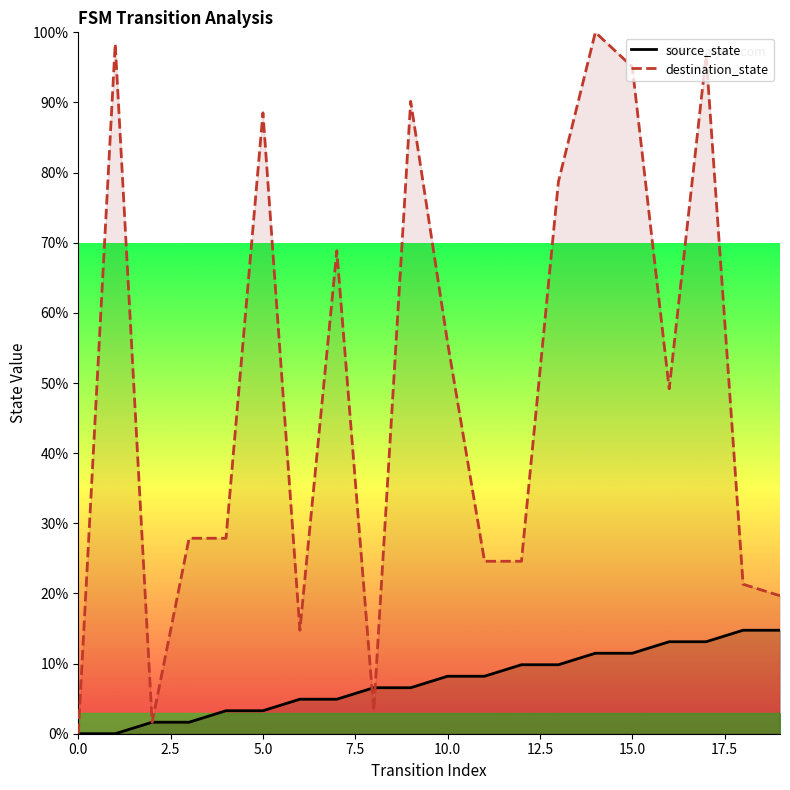

What are all the series names shown in the legend?

source_state, destination_state